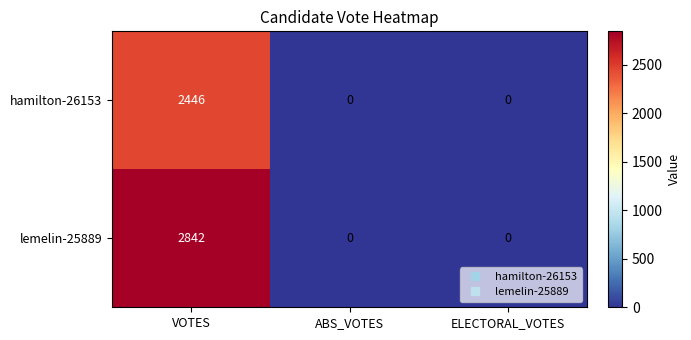

Count the number of data series in this chart.

2